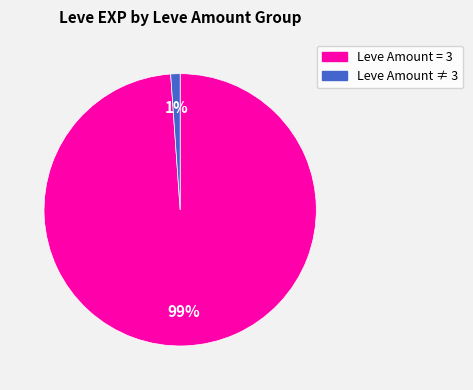

How many slices are in this pie chart?

2